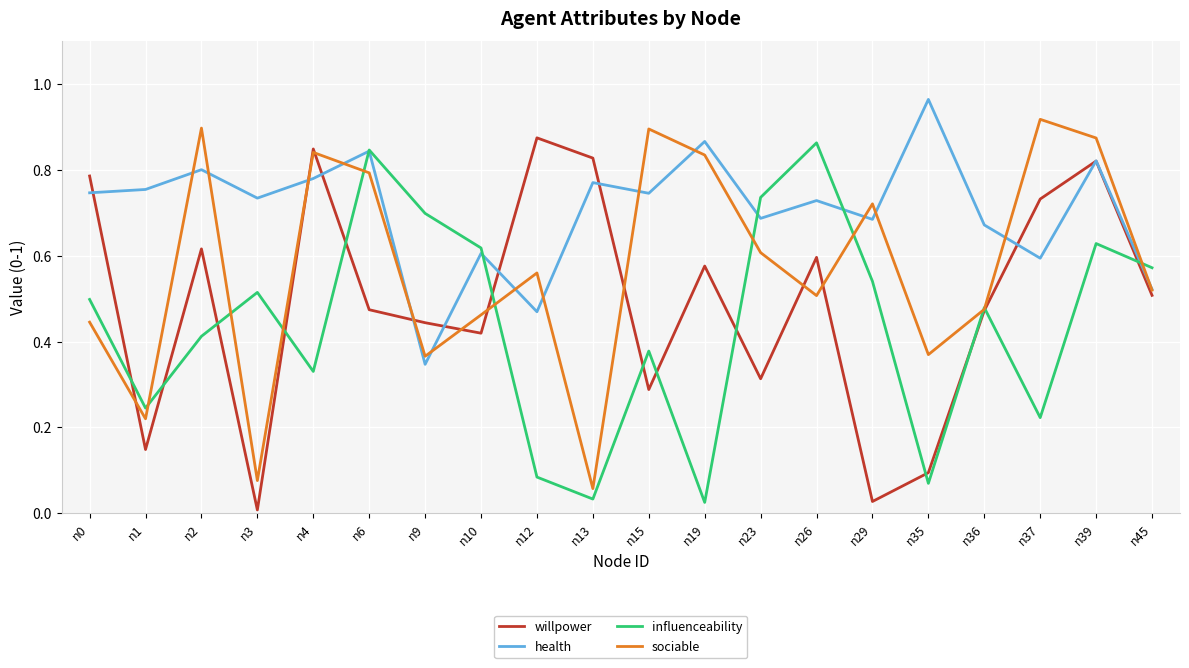

At which category does the chart reach its peak across all series?

n35